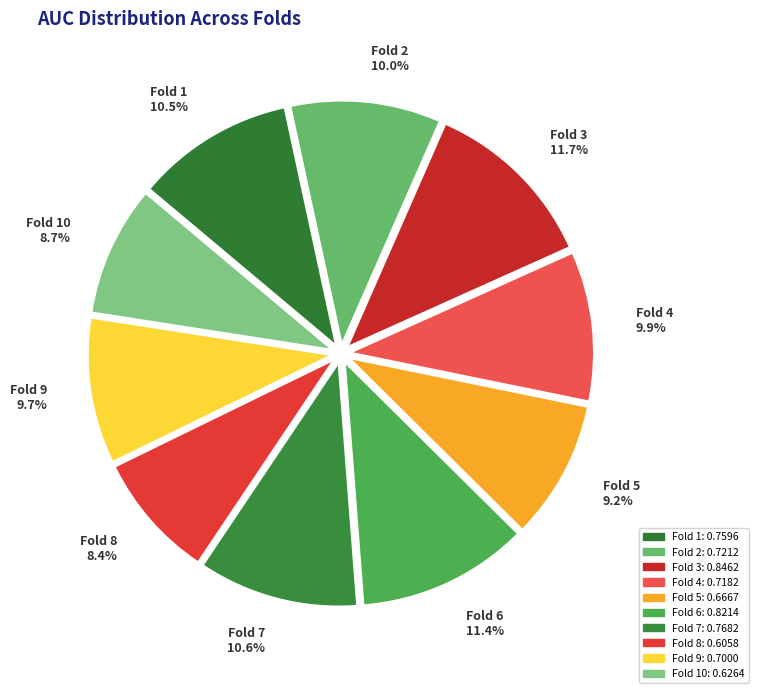

Does Fold 6 11.4% account for over 50% of the chart?

No